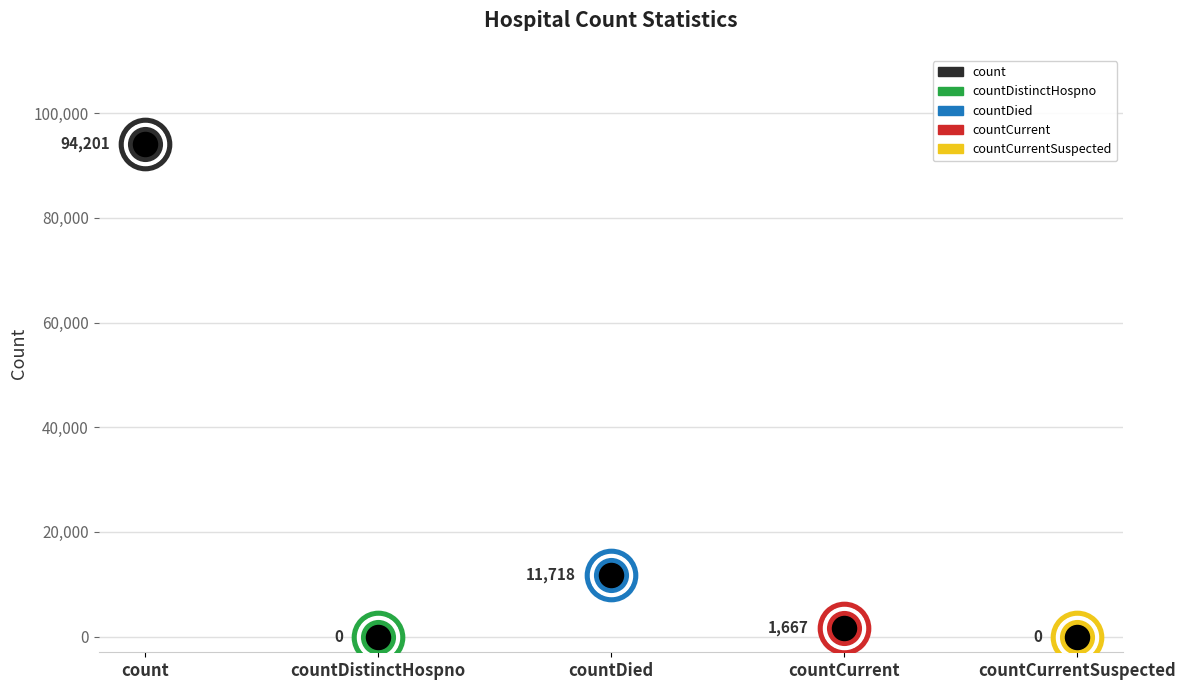

Between count and countCurrent, which is larger?

count